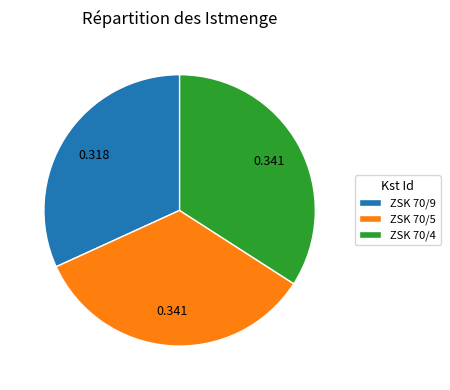

Is ZSK 70/4 the majority of the pie?

No